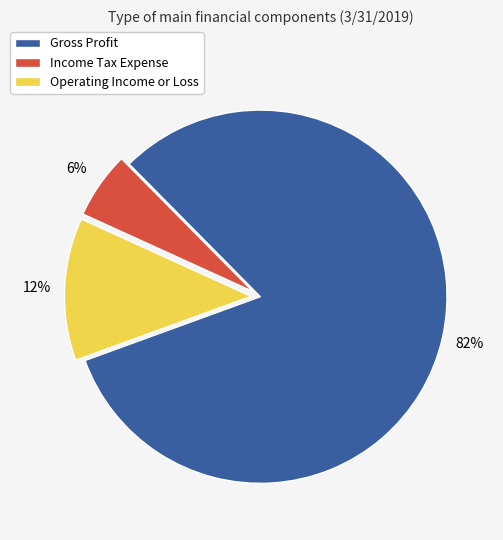

Is it true that Operating Income or Loss is 4% of the pie?

False